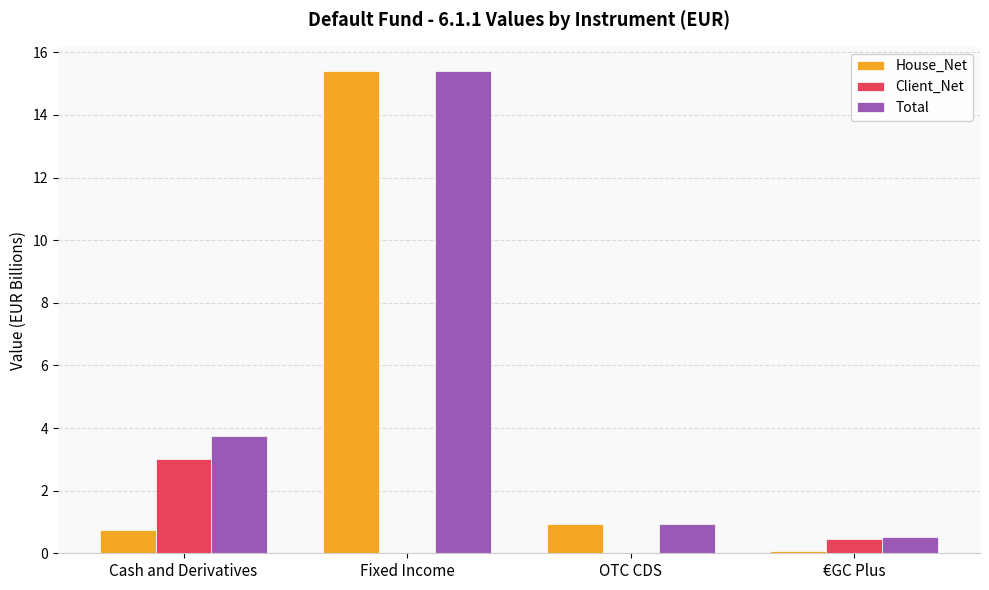

What are all the series names shown in the legend?

House_Net, Client_Net, Total